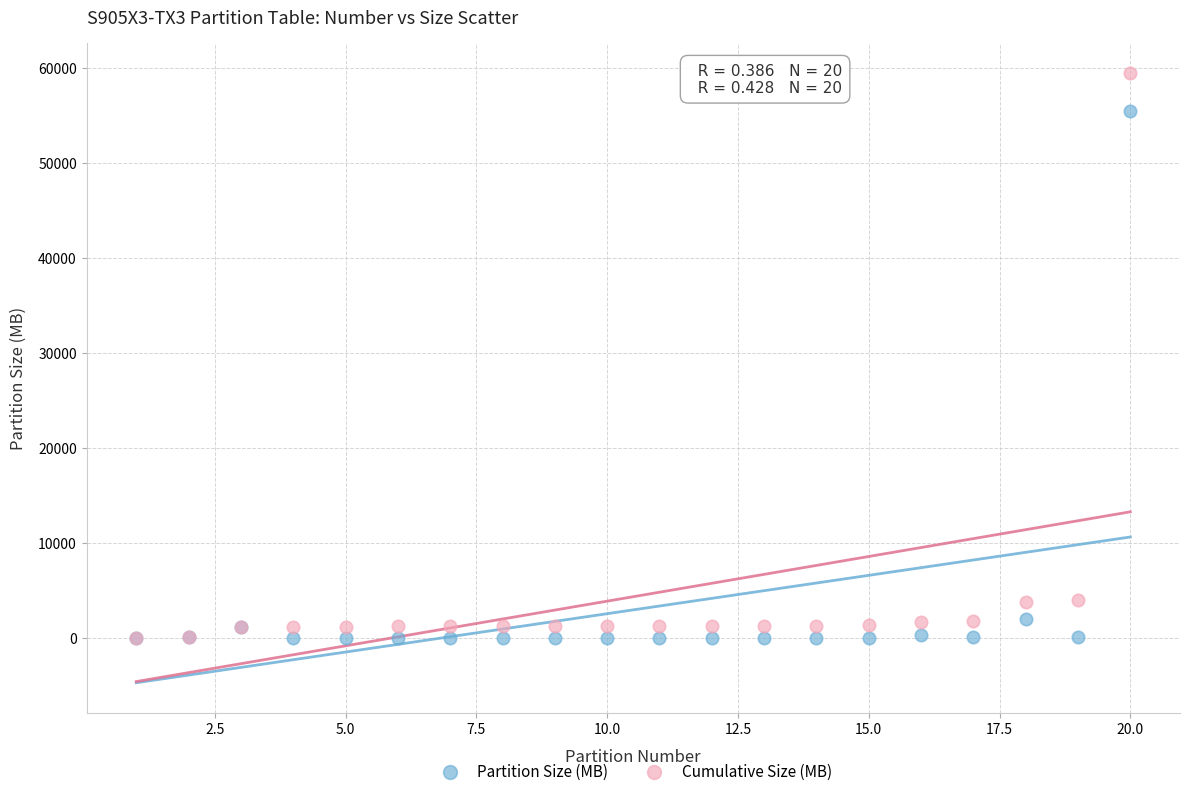

What are all the series names shown in the legend?

Partition Size (MB), Cumulative Size (MB)